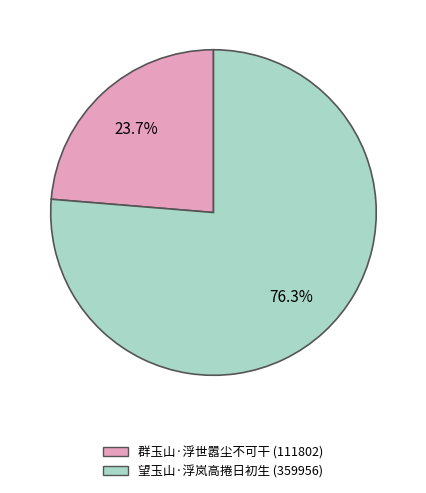

Do 群玉山·浮世嚣尘不可干 and 望玉山·浮岚高捲日初生 together represent more than half of the pie?

Yes